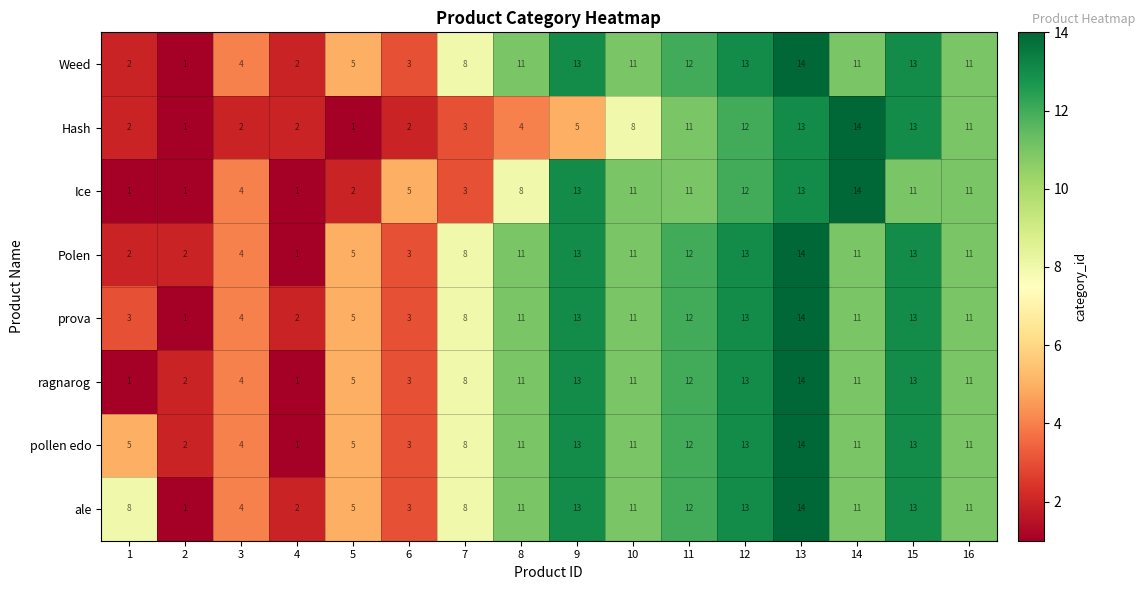

What is the total value across all series at 10?

85